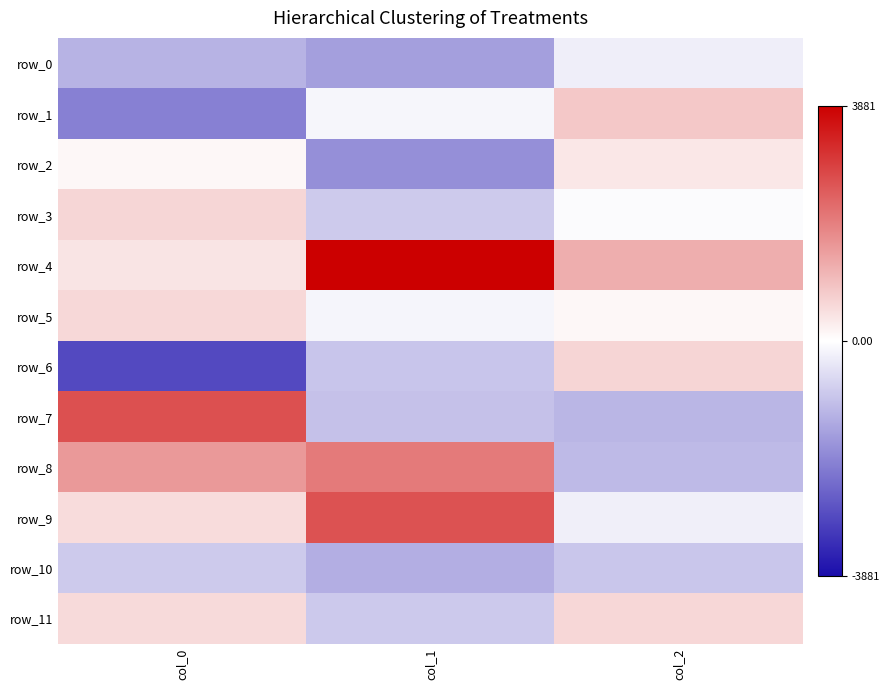

Reading right to left, extract all data points from this chart.

row_0: col_2=-257.9	col_1=-1526.1	col_0=-1199.3
row_1: col_2=827.0	col_1=-142.0	col_0=-2018.4
row_2: col_2=355.6	col_1=-1777.1	col_0=106.9
row_3: col_2=-53.3	col_1=-845.0	col_0=620.2
row_4: col_2=1216.1	col_1=3880.7	col_0=401.9
row_5: col_2=117.2	col_1=-159.9	col_0=585.9
row_6: col_2=624.9	col_1=-924.3	col_0=-2910.0
row_7: col_2=-1157.8	col_1=-984.1	col_0=2641.2
row_8: col_2=-1103.6	col_1=2001.8	col_0=1541.7
row_9: col_2=-253.3	col_1=2619.2	col_0=520.8
row_10: col_2=-907.5	col_1=-1285.2	col_0=-845.1
row_11: col_2=592.5	col_1=-858.1	col_0=554.1